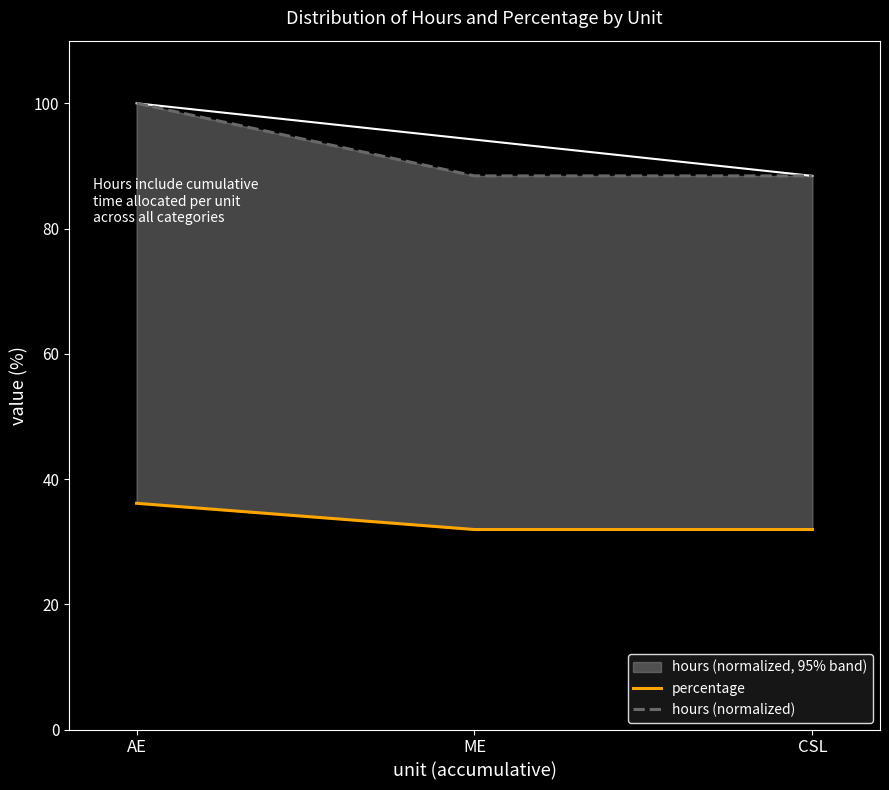

What are all the series names shown in the legend?

percentage, hours (normalized)